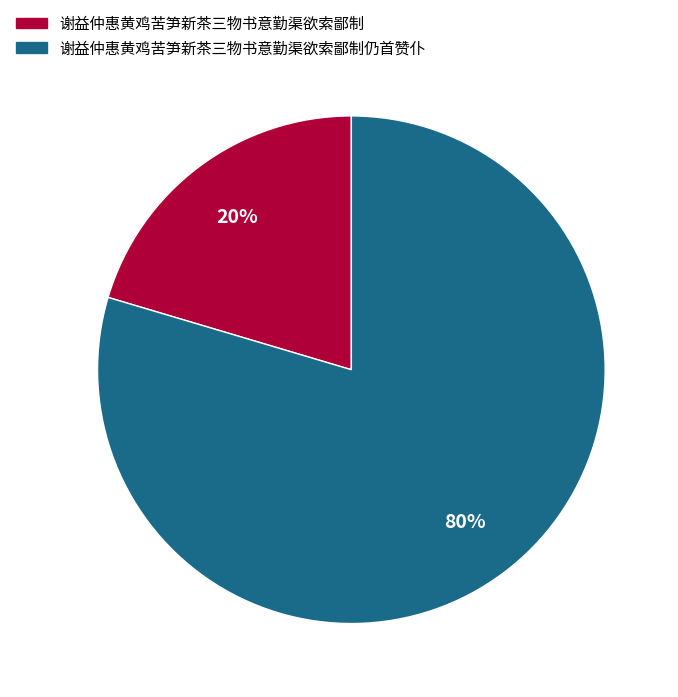

To the nearest percent, what is the average slice percentage?

50%